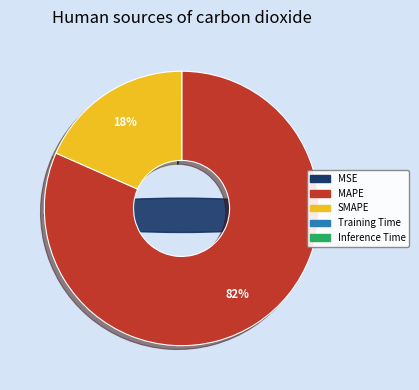

Which category has the smallest portion of the pie?

Inference Time